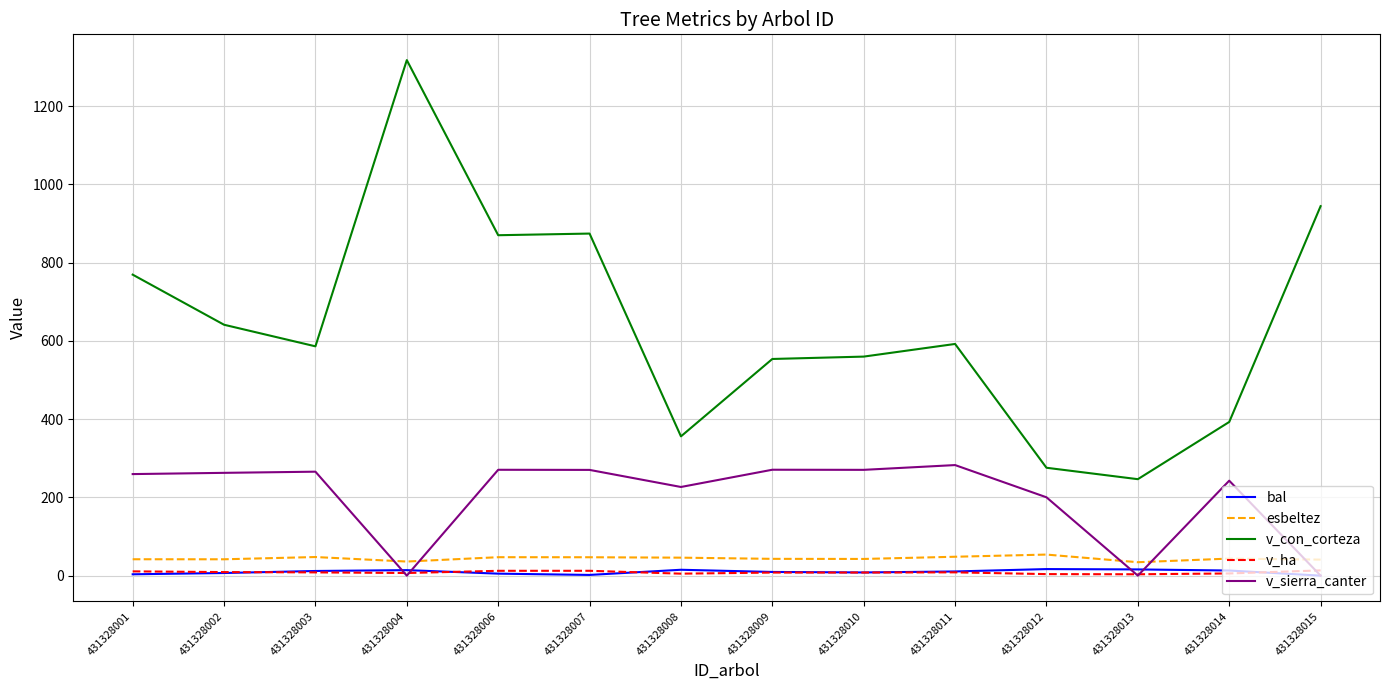

Is it true that esbeltez equals 47.0 at 431328007?

True